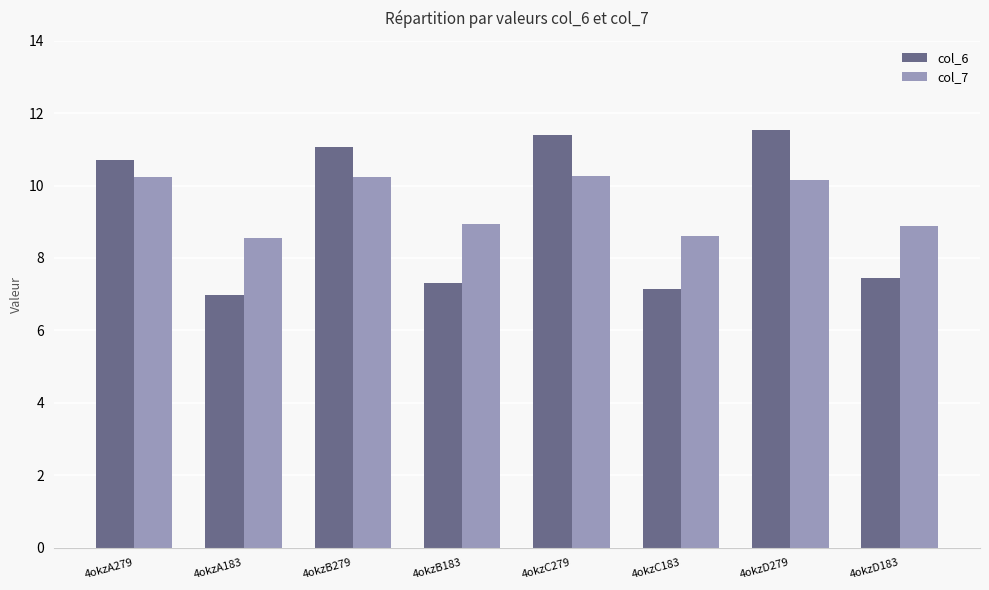

At how many categories does at least one series exceed 7?

8